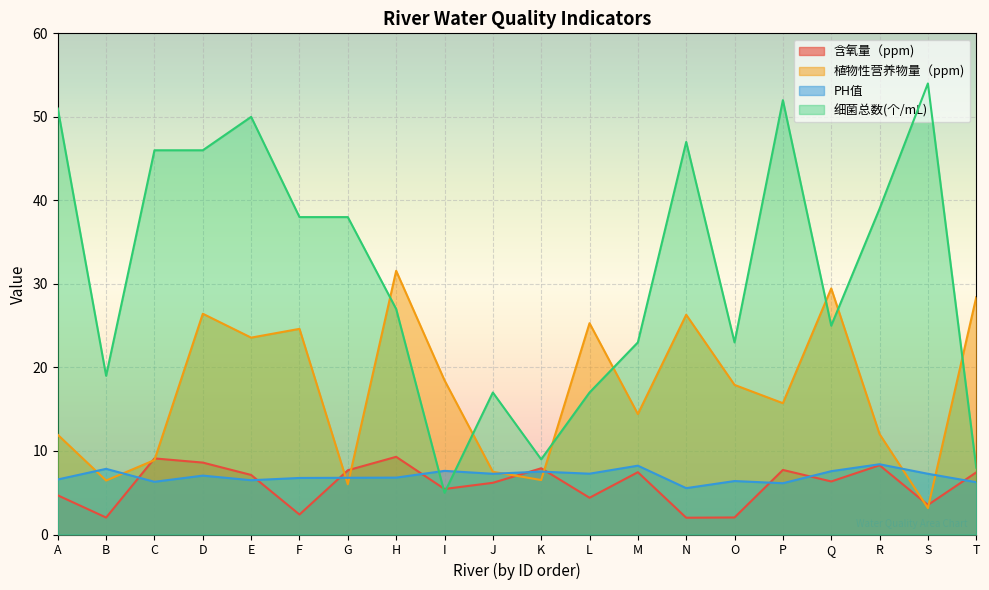

True or false: 含氧量（ppm) has more than 1 points higher than both neighbors.

True